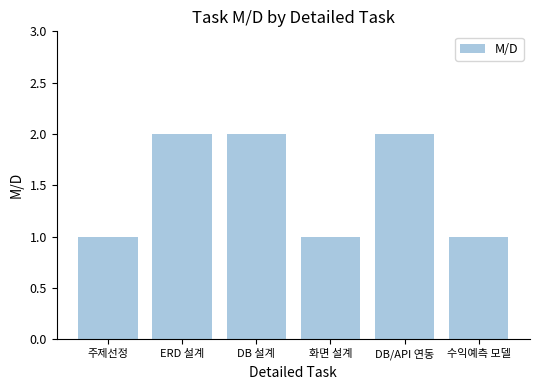

What is the sum of all values?

9